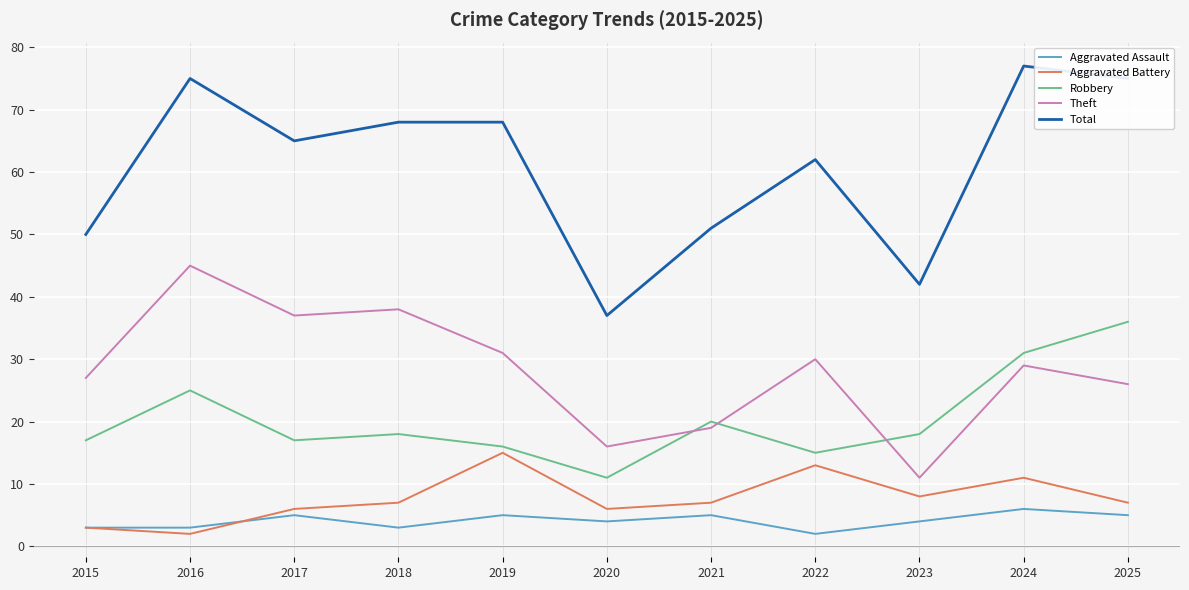

At which label does Theft reach its minimum?

2023